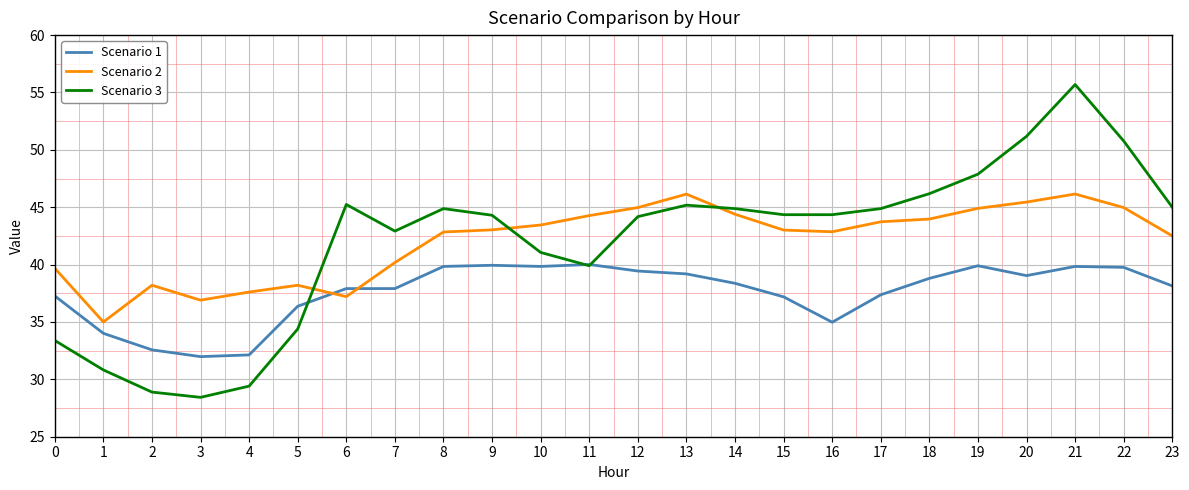

True or false: Scenario 2 and Scenario 3 cross at least once.

True